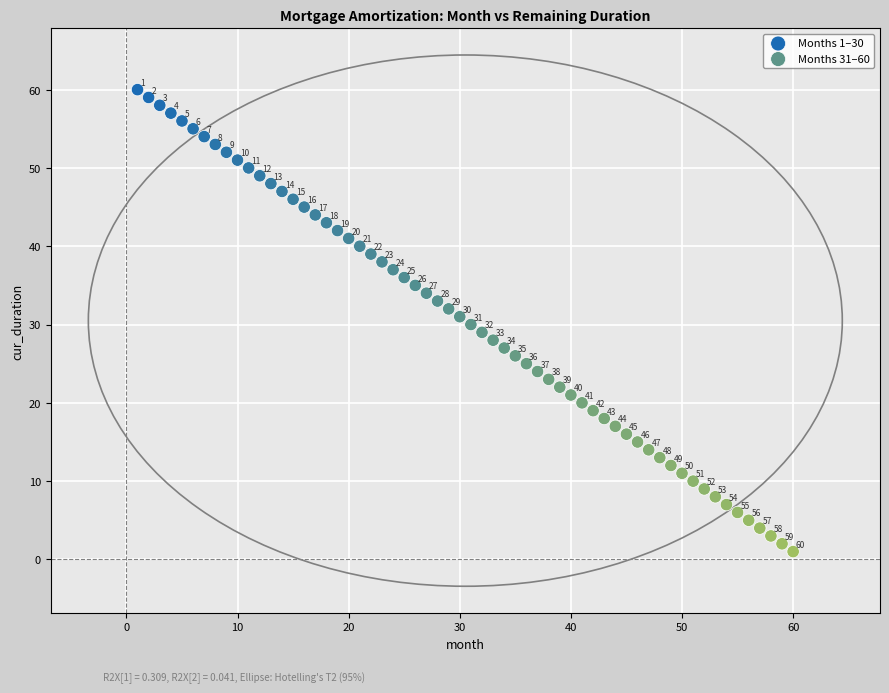

Which series contains the highest Y value?

Months 1–30